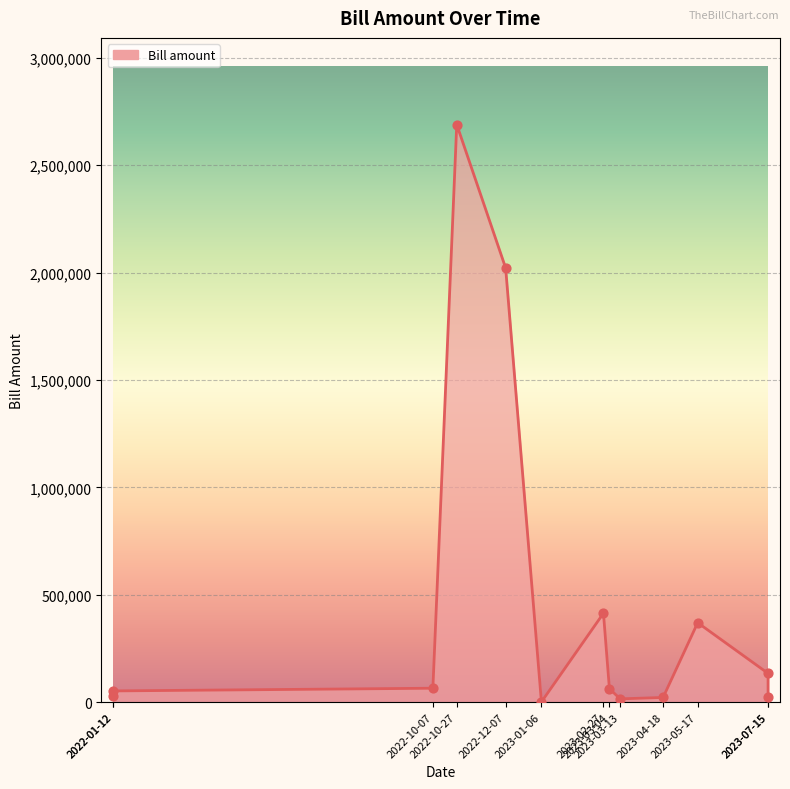

Between 2023-07-15 and 2022-01-12, which is larger?

2022-01-12